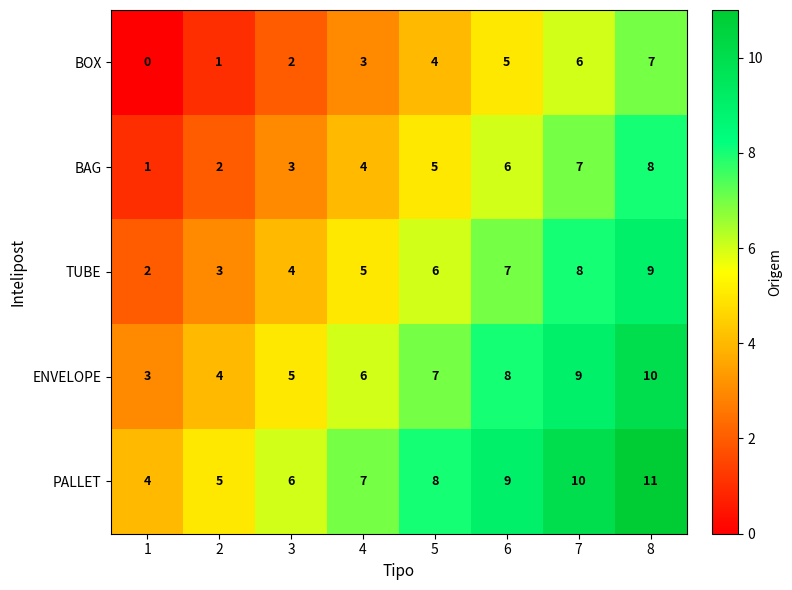

The BOX series shows 7 at 8. True or false?

True